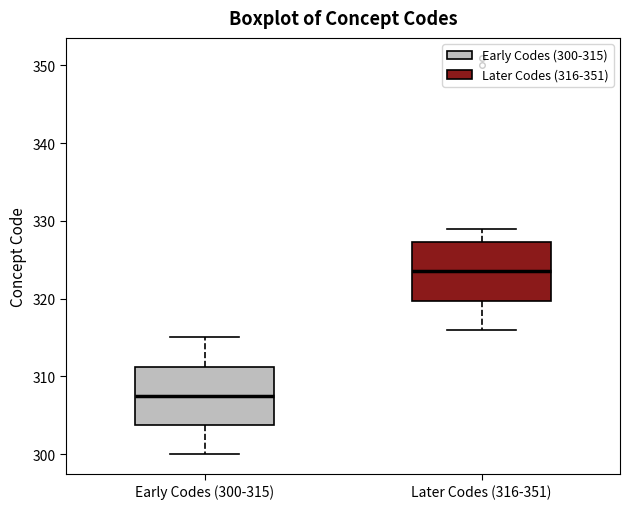

Reading left to right, read every box against the y-axis: the position of its median line, the range the box covers, and the ends of its whiskers. The values are not printed on the chart, so give them approximately, as read against the axis.

Early Codes (300-315): median 308, box 304 to 311, whiskers 300 to 315
Later Codes (316-351): median 324, box 320 to 327, whiskers 316 to 329